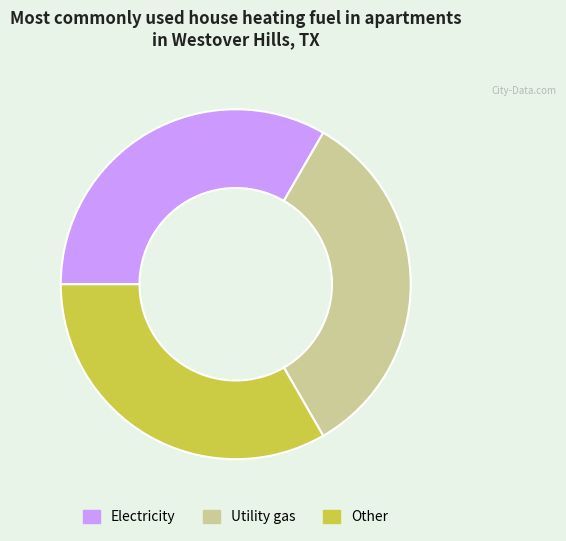

Count the number of slices in the pie.

3